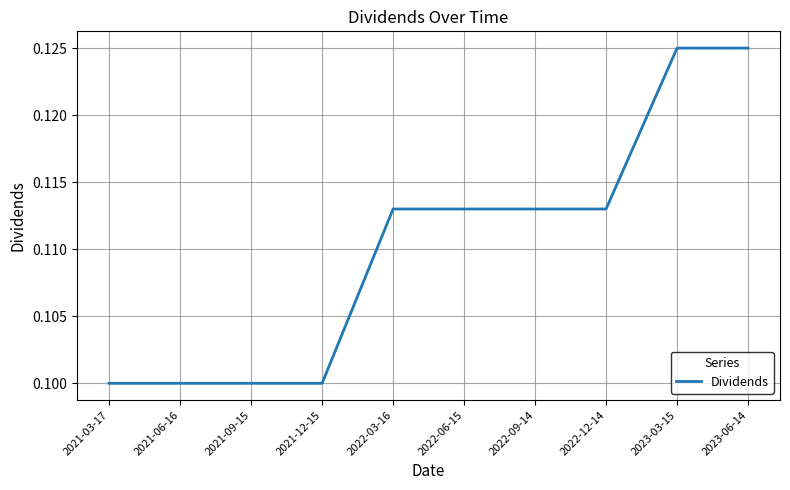

Between 2023-06-14 and 2022-03-16, which is larger?

2023-06-14